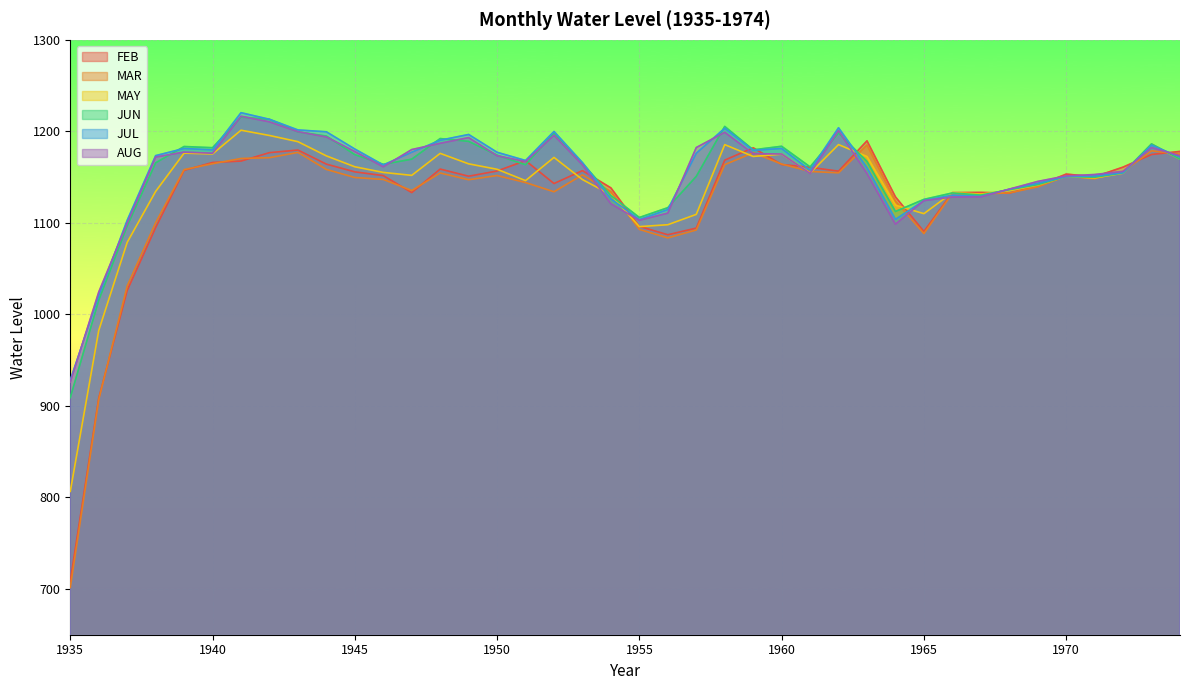

Where does the JUN series first go above 1165?

1938